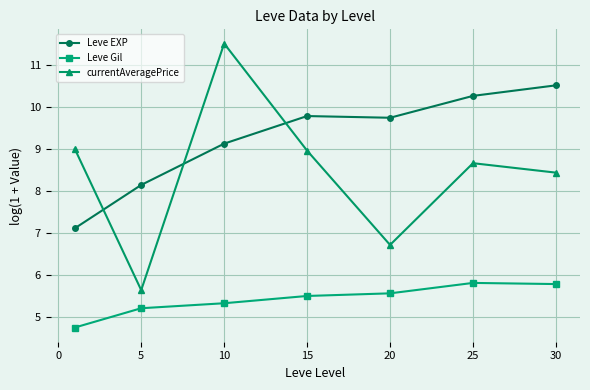

What is the value of the Leve Gil point at the 6th from the left?

5.8